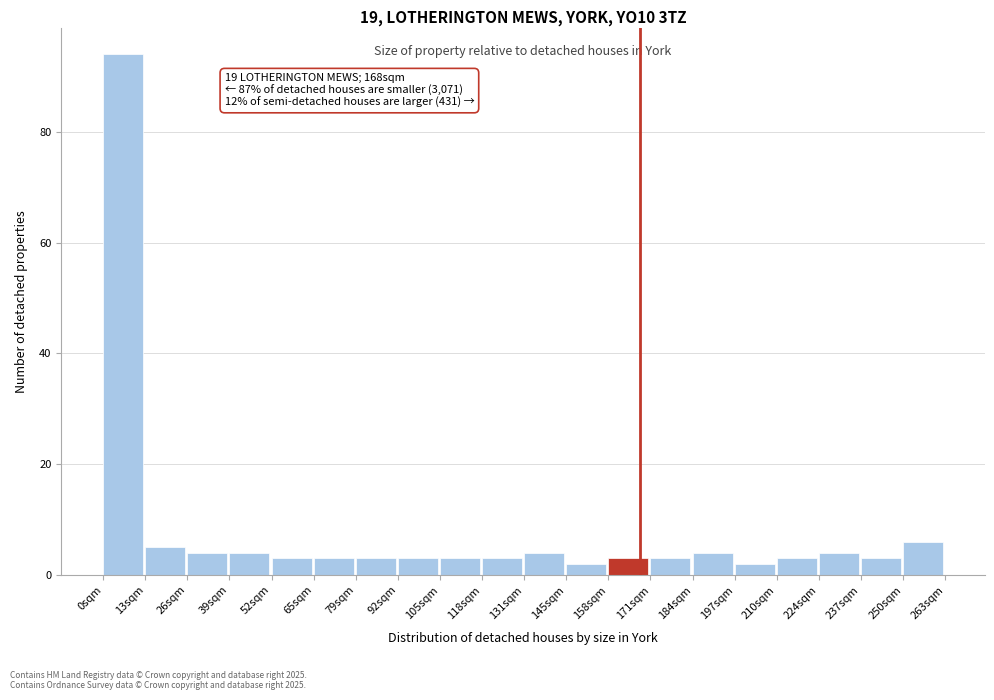

Over which range of the x-axis is the bar tallest?

0 to 14